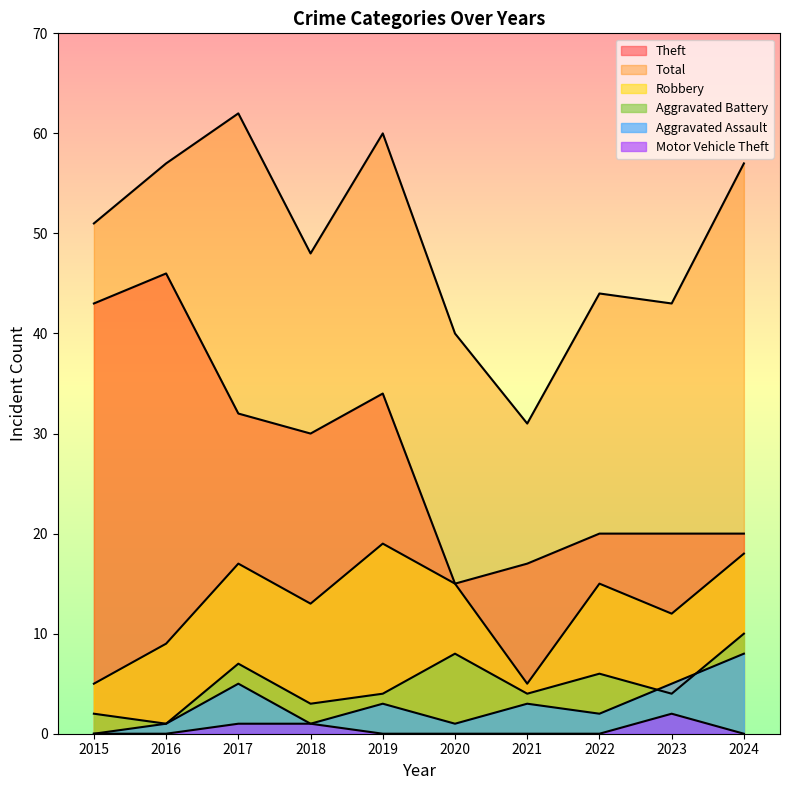

What is the difference between the Aggravated Battery values at 2017 and 2020?

1